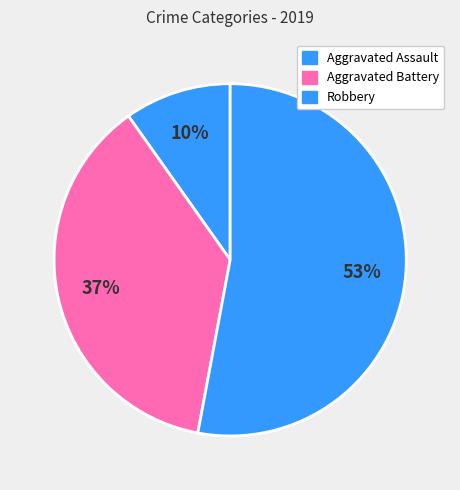

How many segments does this pie chart have?

3